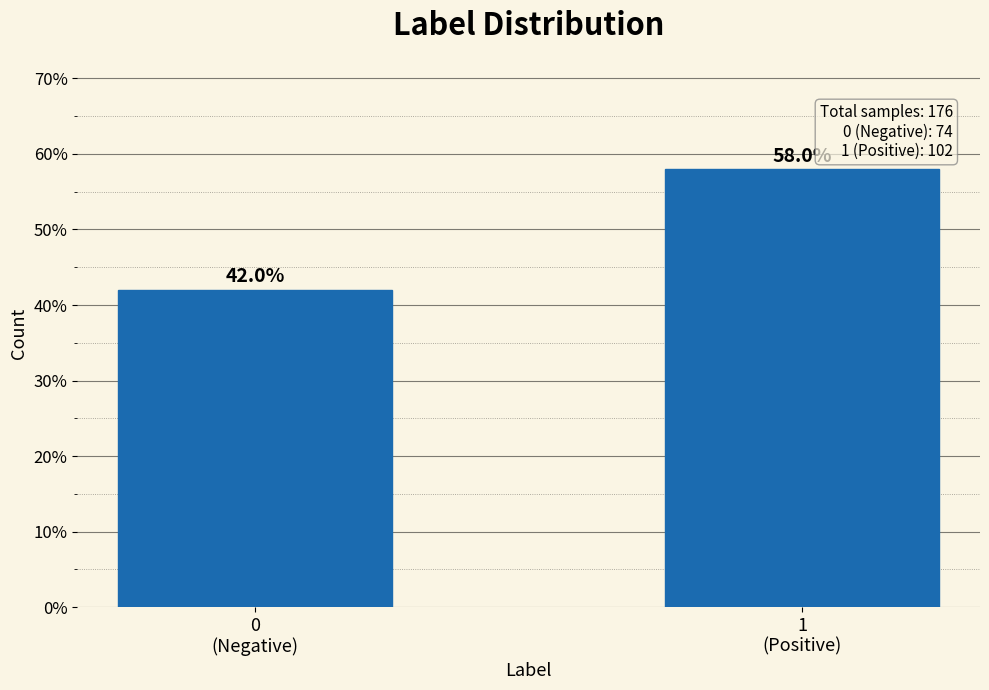

Reading left to right, list all the values displayed in this chart.

42.0	58.0